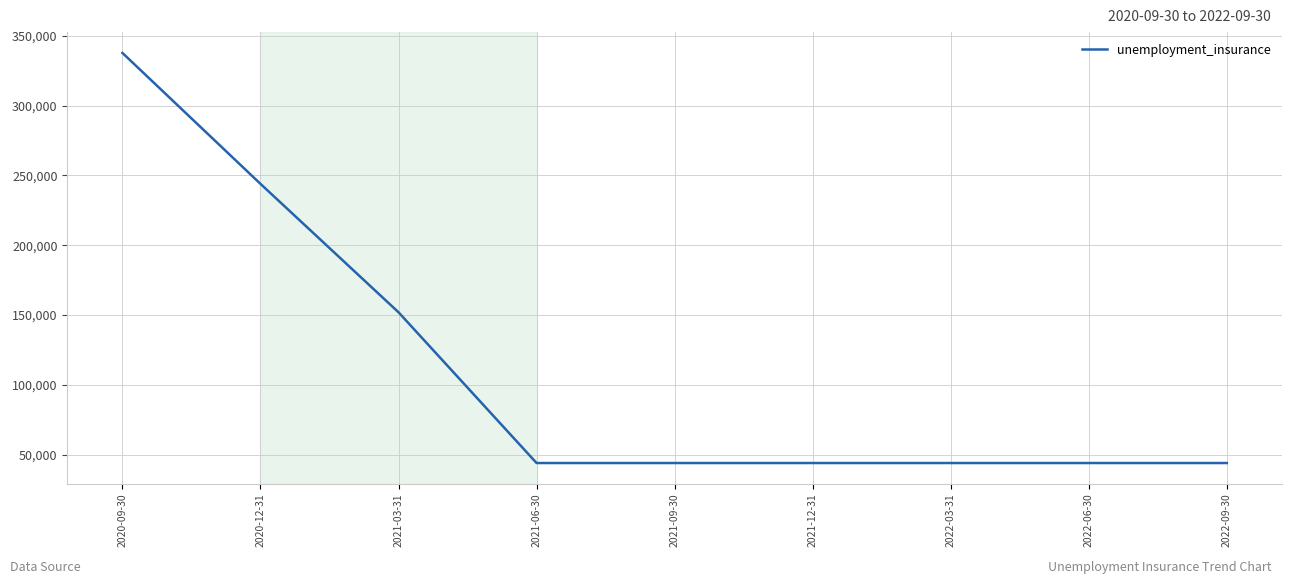

The chart shows a value of 244000 at 2020-12-31. True or false?

True